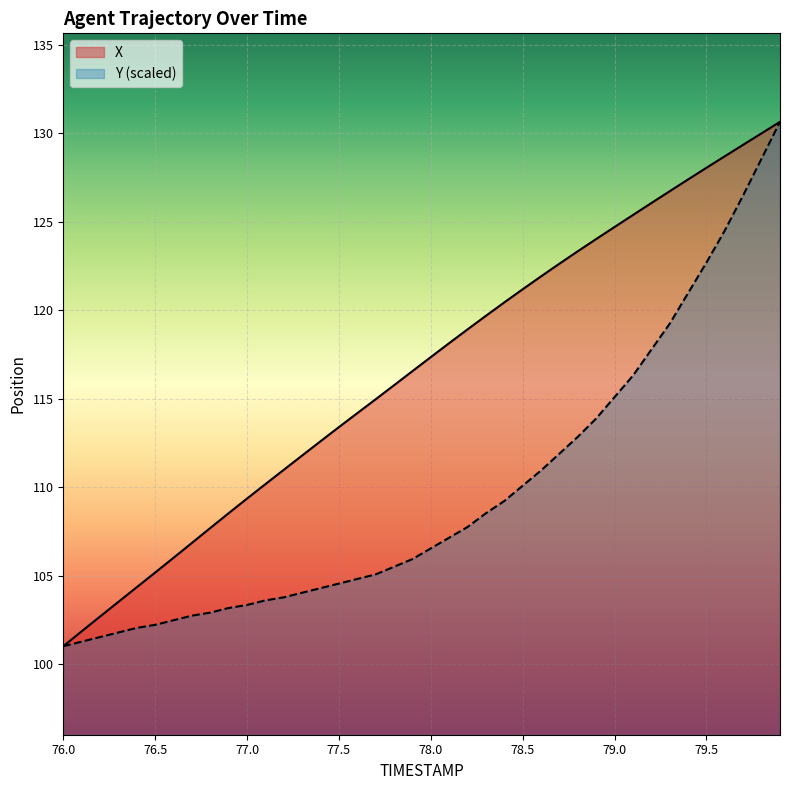

List the series in order of their overall mean, lowest first.

Y (scaled), X